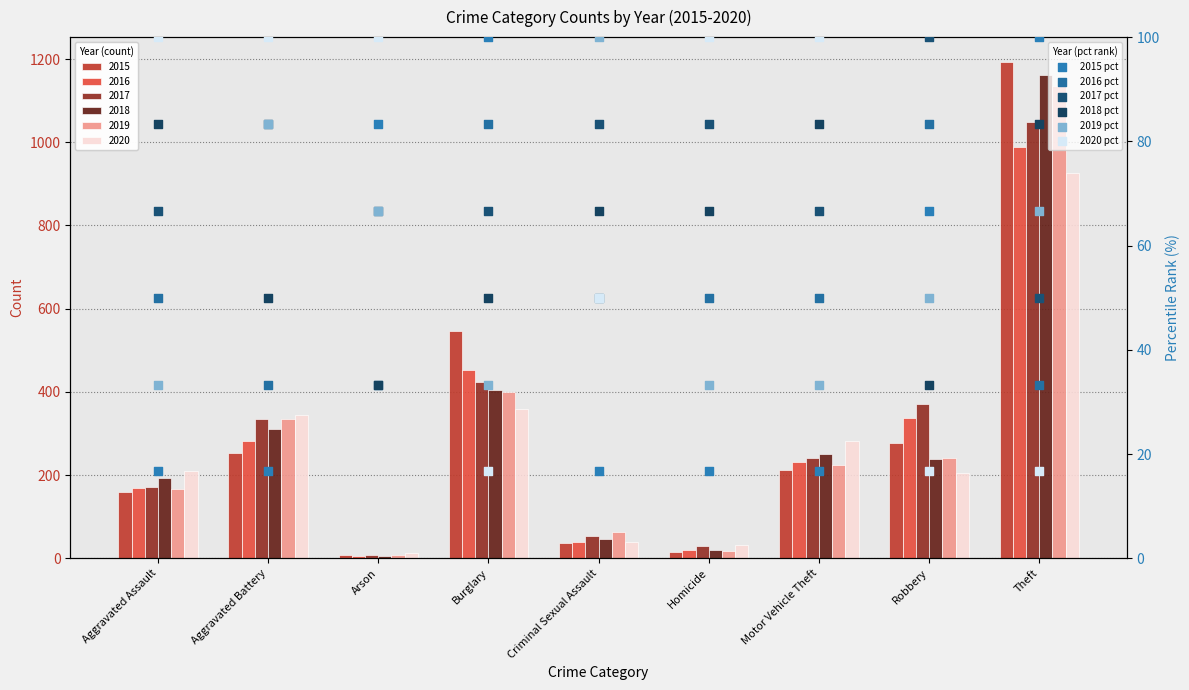

At how many categories does at least one series exceed 59?

9